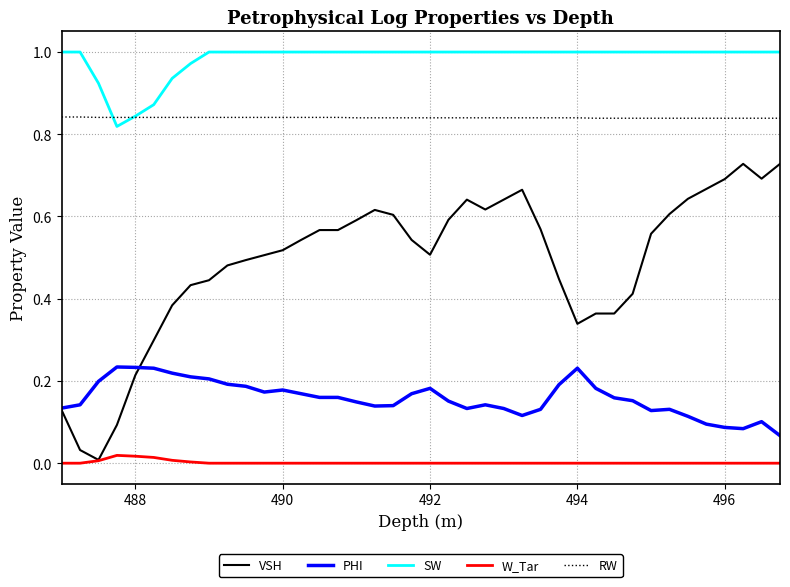

True or false: W_Tar and SW intersect in this chart.

False